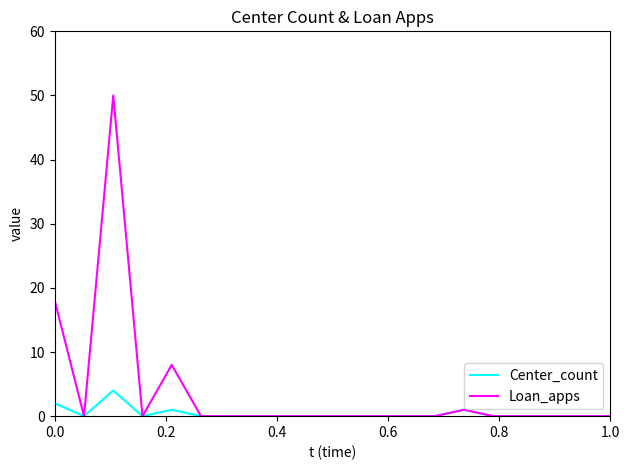

List the series in order of their overall mean, lowest first.

Center_count, Loan_apps